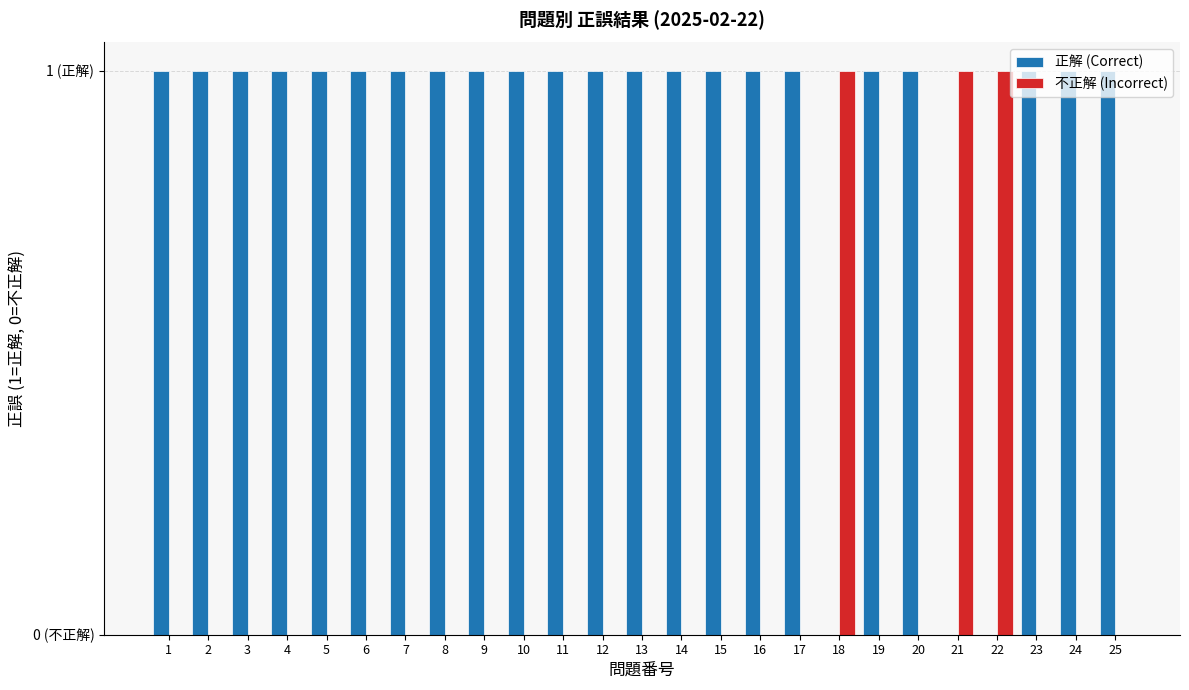

What is the difference between the highest and lowest values at 13?

1